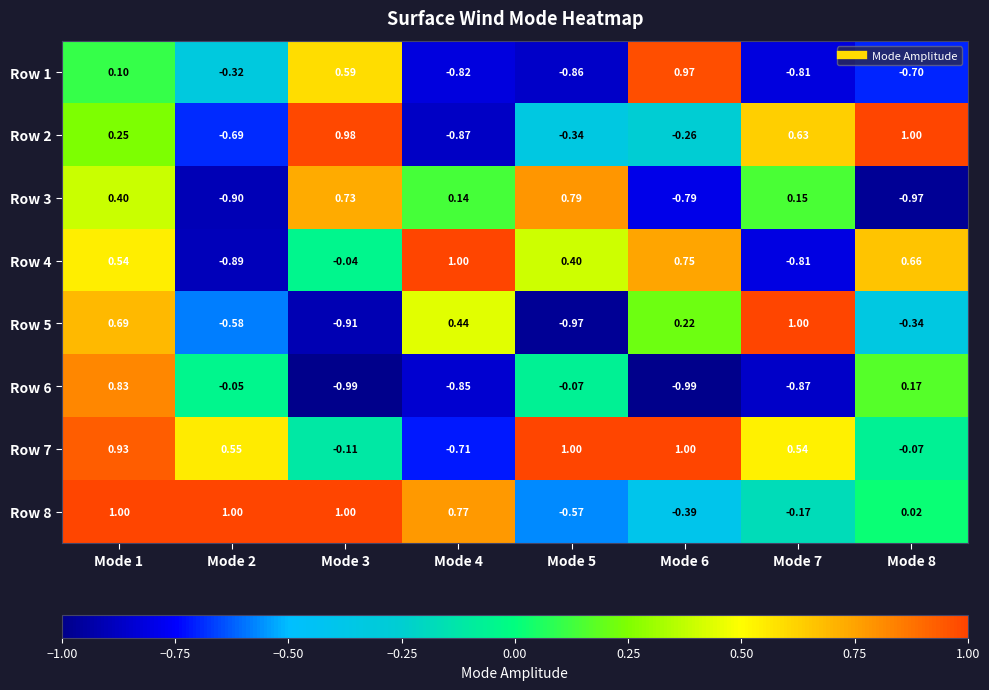

What is the total value across all series at Mode 6?

0.5